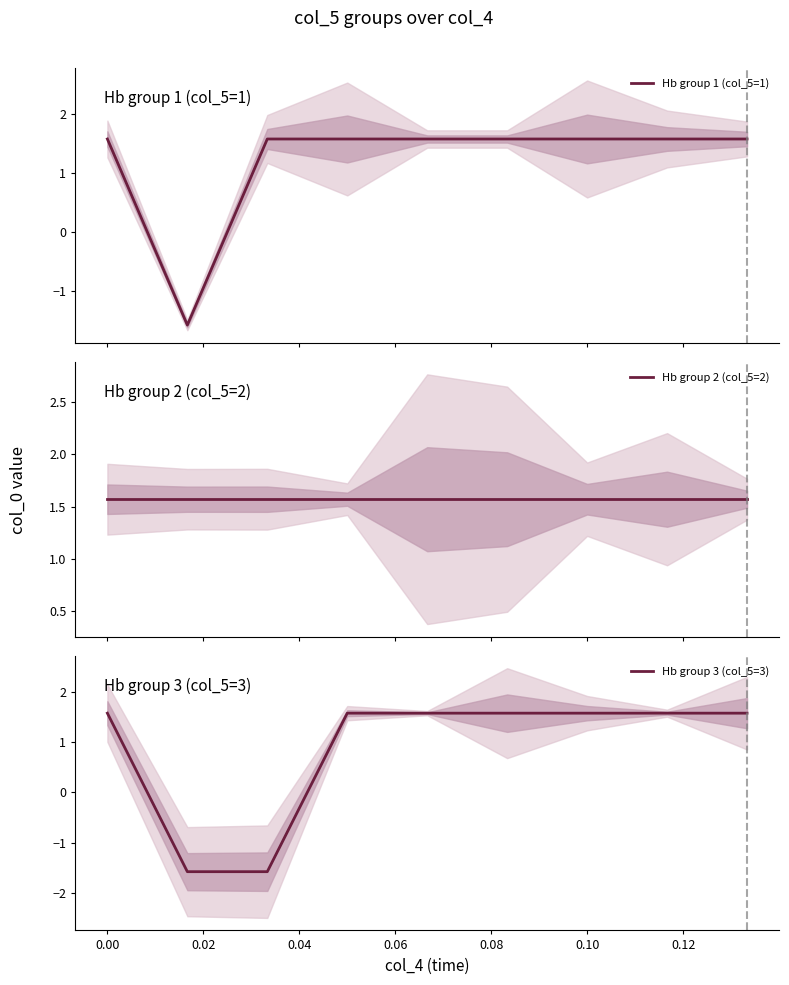

What is the lowest value of the Hb group 1 (col_5=1) series?

-1.6